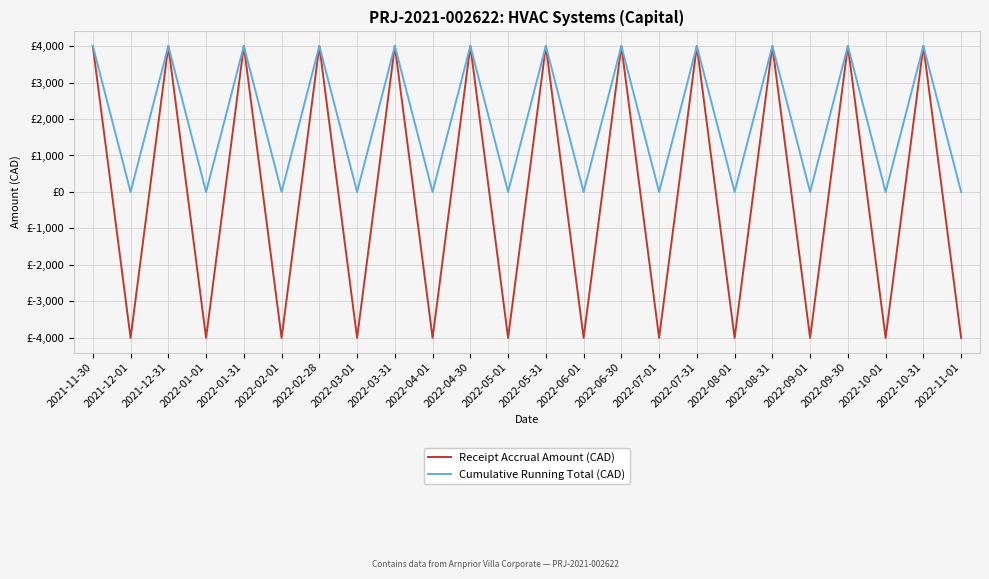

Where is Cumulative Running Total (CAD) nearest to the value 2000?

2021-12-01